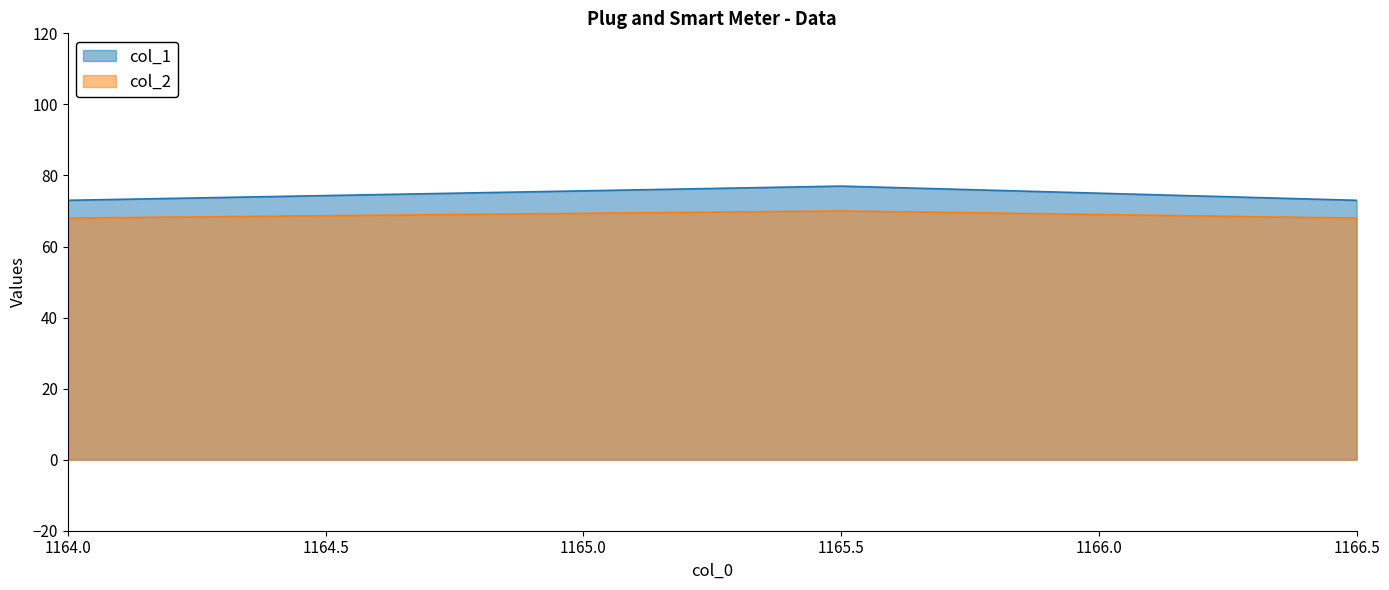

True or false: col_2 has more than 1 interior local peaks.

False